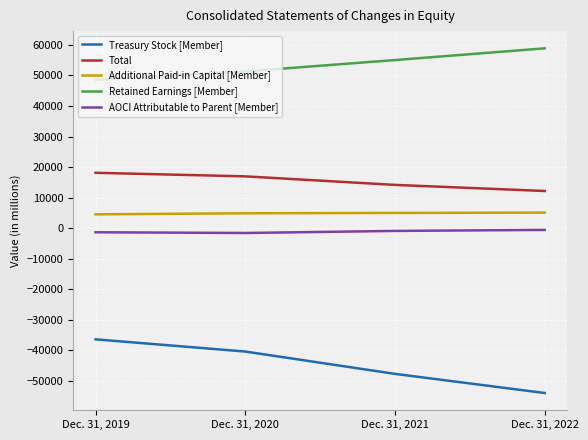

What is the highest value of the Total series?

18128